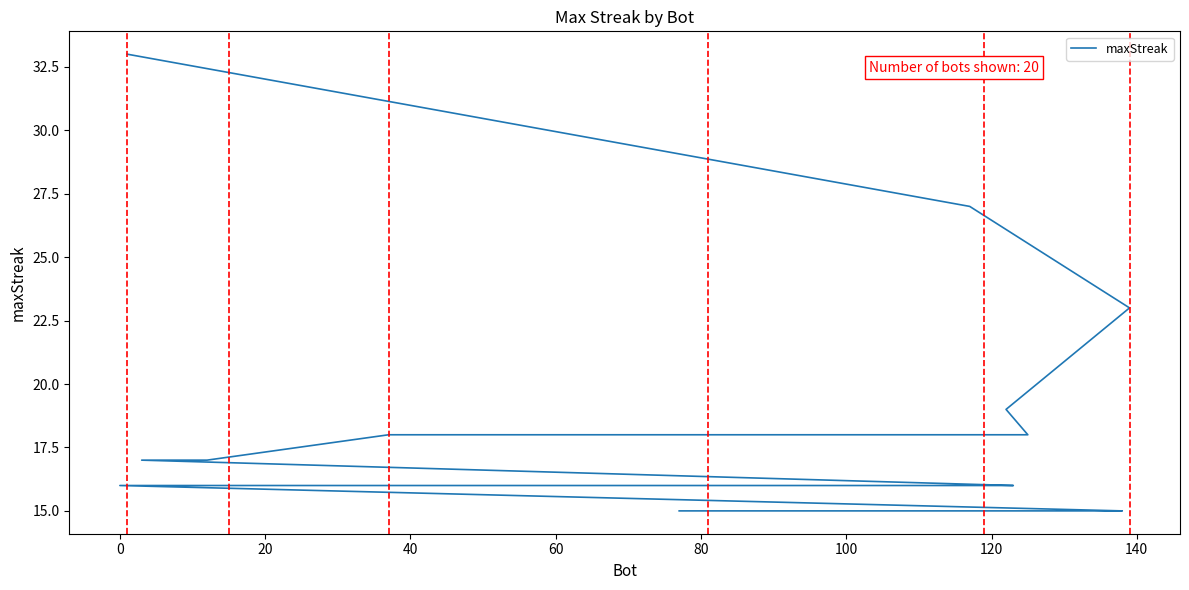

Reading left to right, list all the values displayed in this chart.

33	27	23	19	18	18	18	17	17	16	16	16	16	16	16	16	15	15	15	15